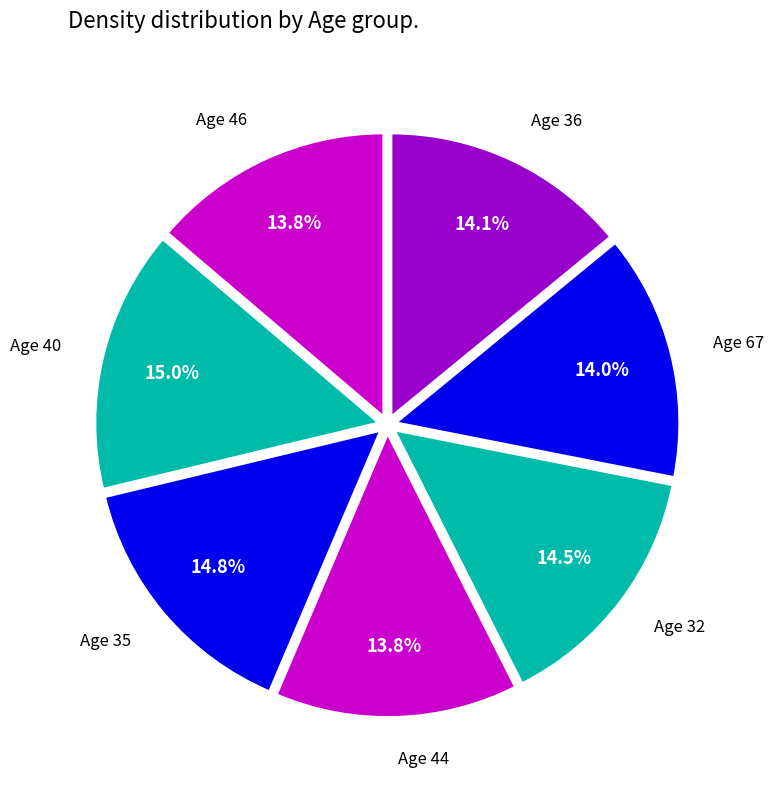

Is it true that Age 35 is 3% of the pie?

False